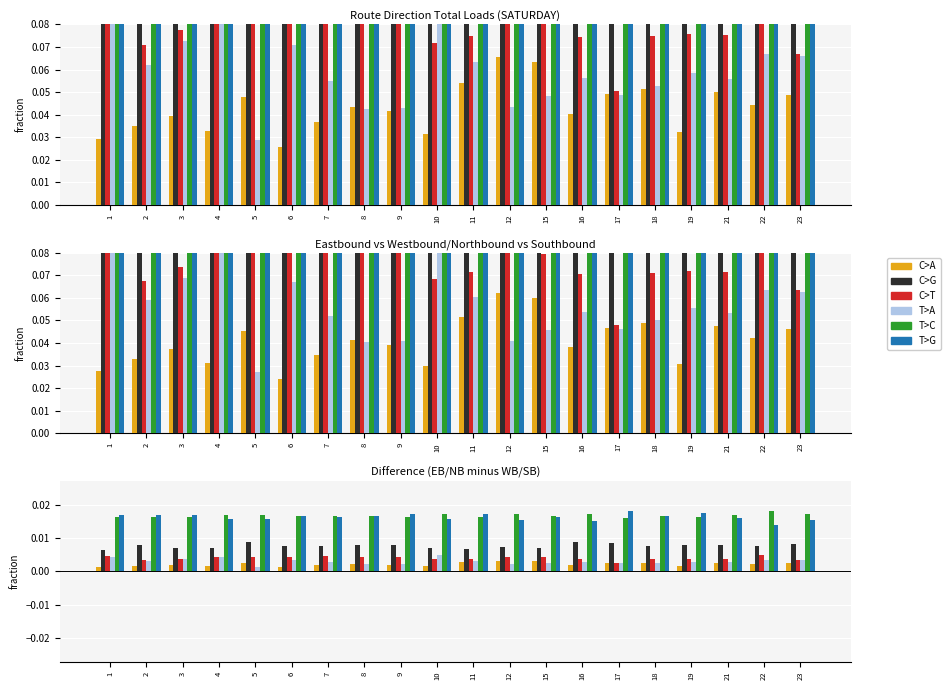

The T>C series shows 0.0 at 12. True or false?

False